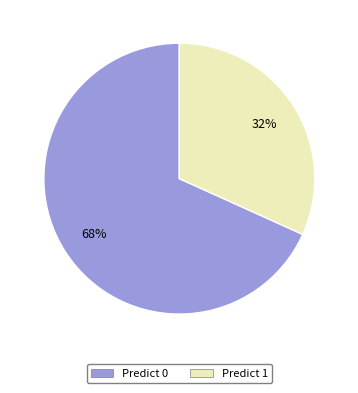

Is there any slice that represents more than half of the pie?

Yes